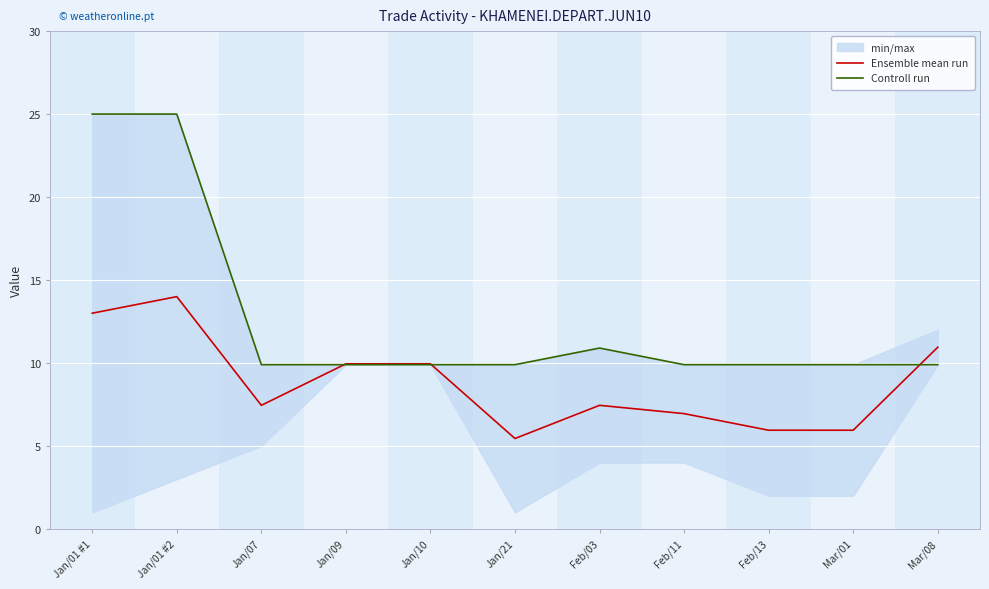

Where is the first local minimum for Ensemble mean run?

Jan/07